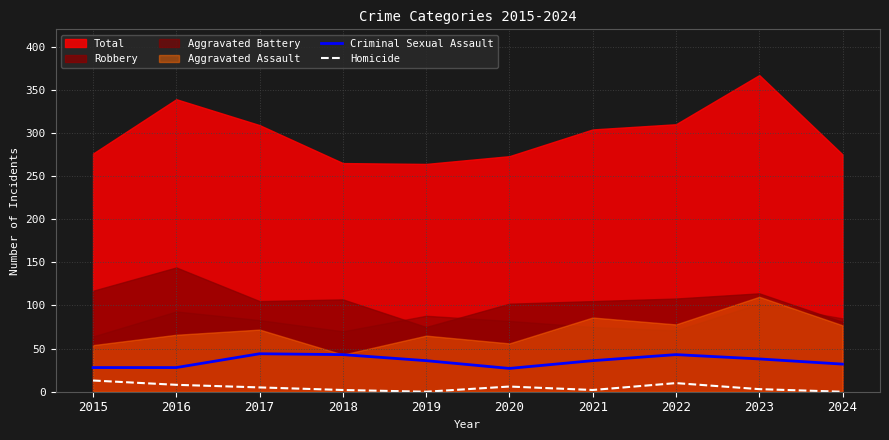

How many interior local peaks does the Criminal Sexual Assault series have?

2